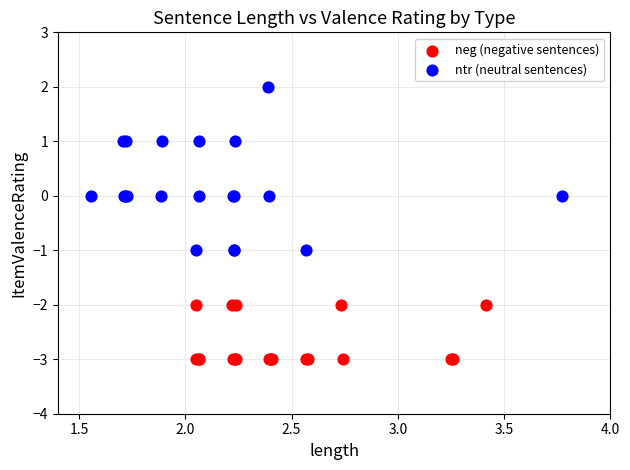

Which series contains the lowest Y value?

neg (negative sentences)